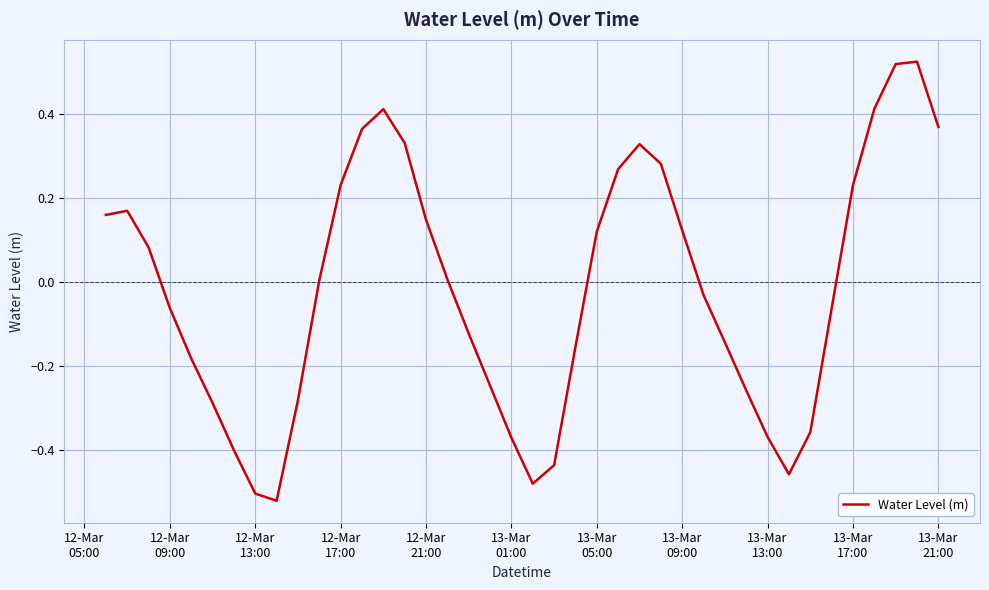

Where does the data first go above 0?

12-Mar
05:00